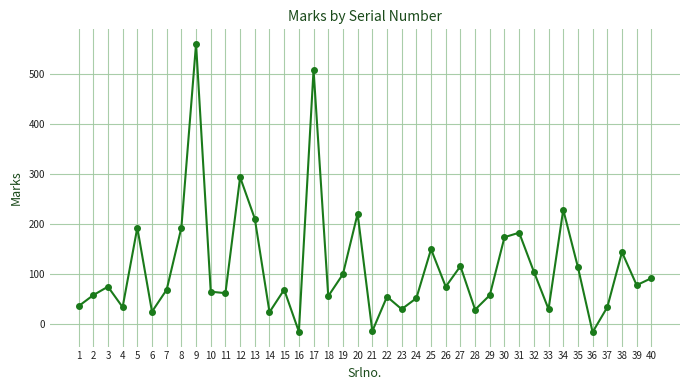

What is the difference between the values at 32 and 9?

456